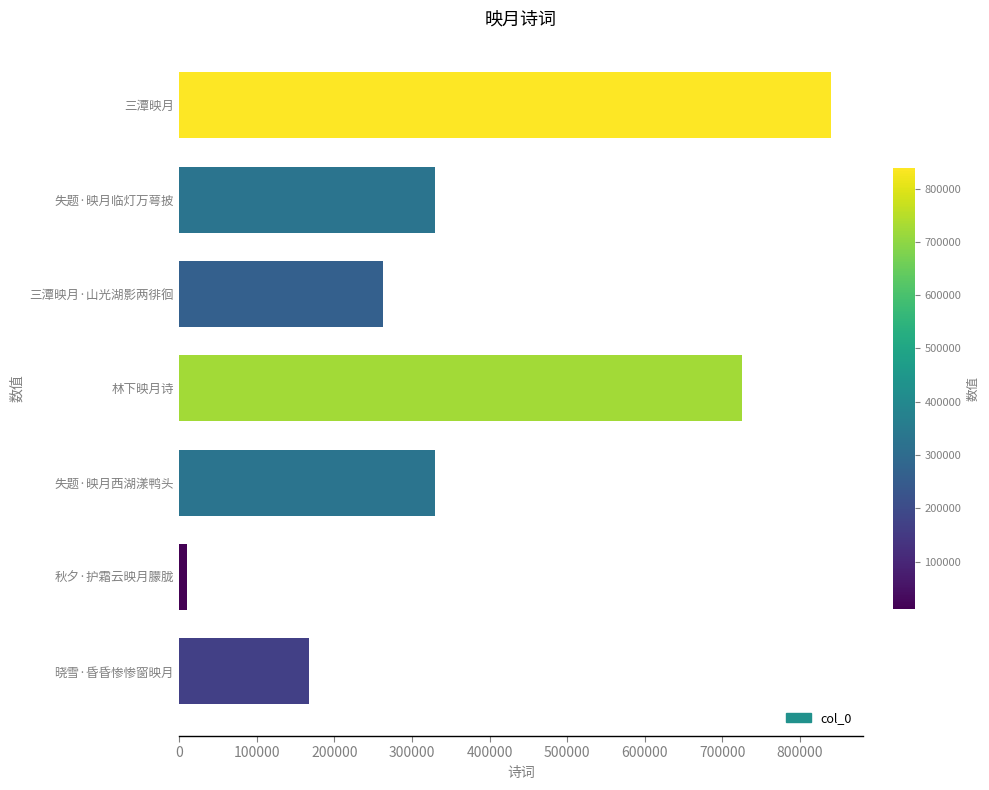

Which category has the lowest value across all series?

秋夕·护霜云映月朦胧